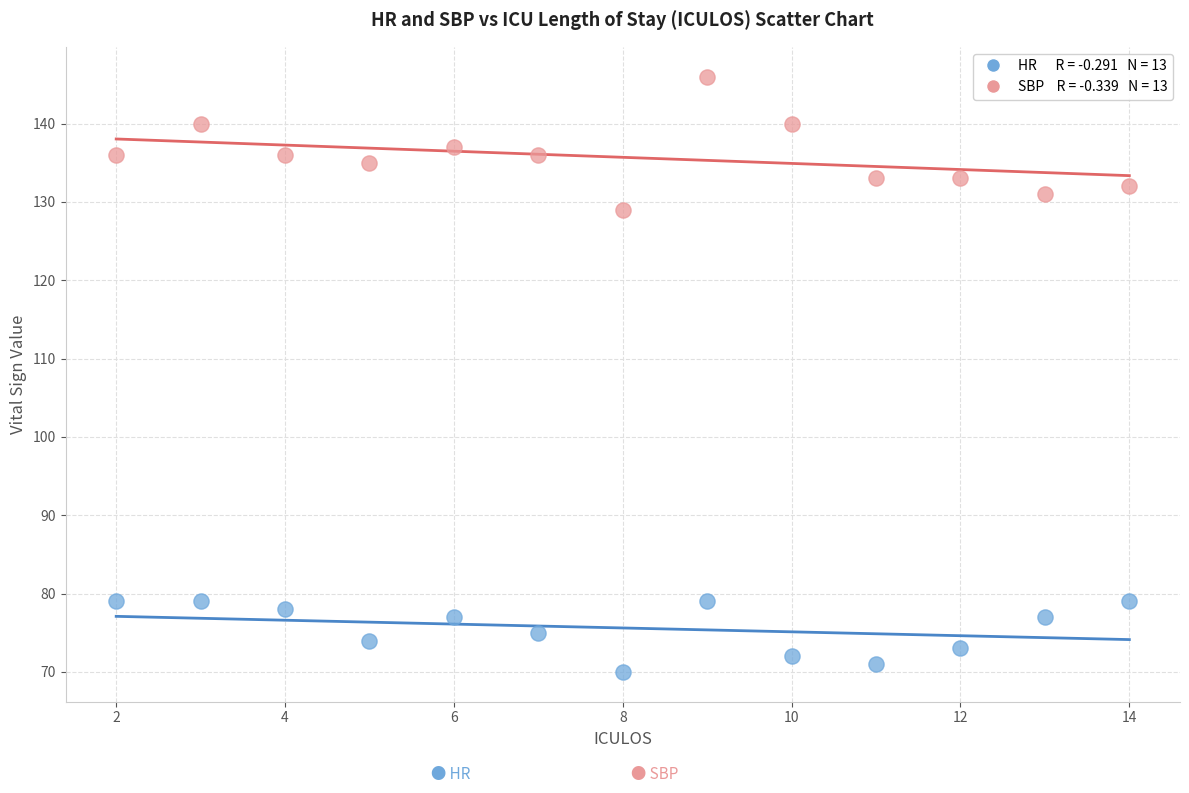

Across all series, what Y value is closest to 108?

129